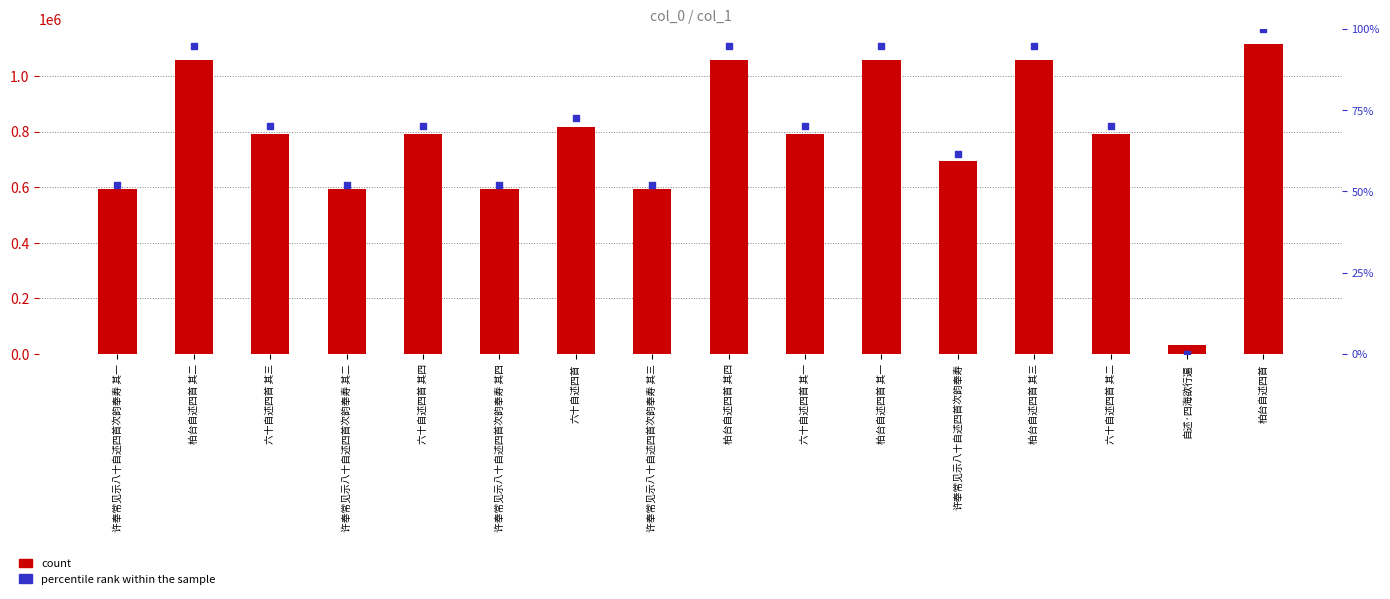

What are all the series names shown in the legend?

count, percentile rank within the sample